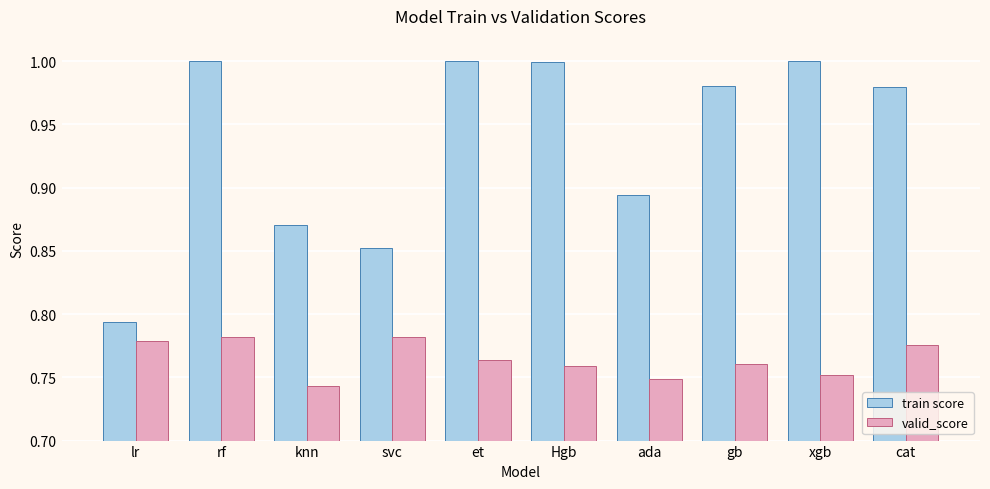

Which series has the widest spread of values?

train score